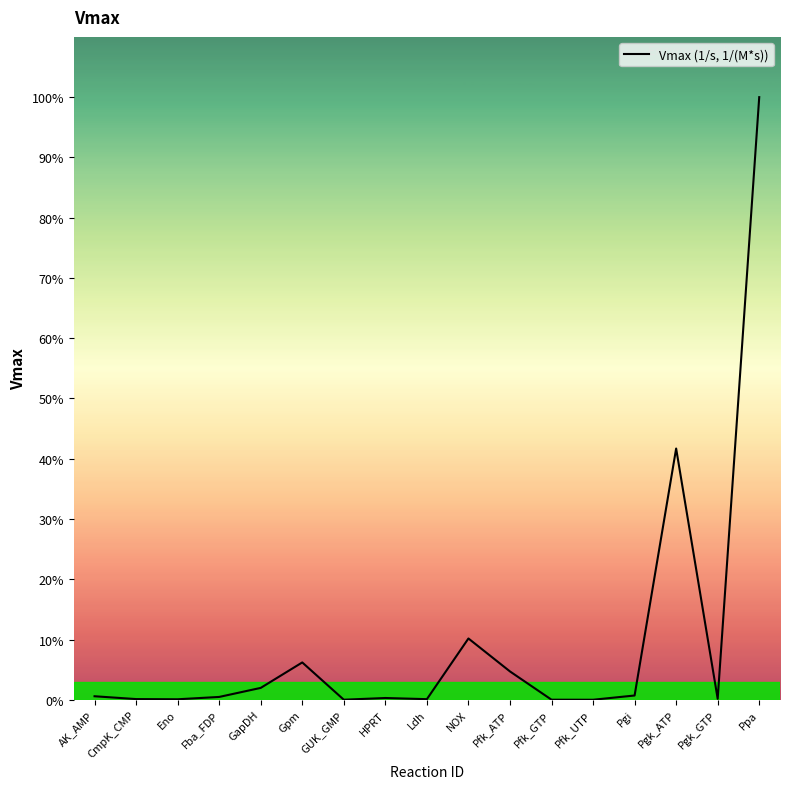

Where does the data first go above 1005?

AK_AMP